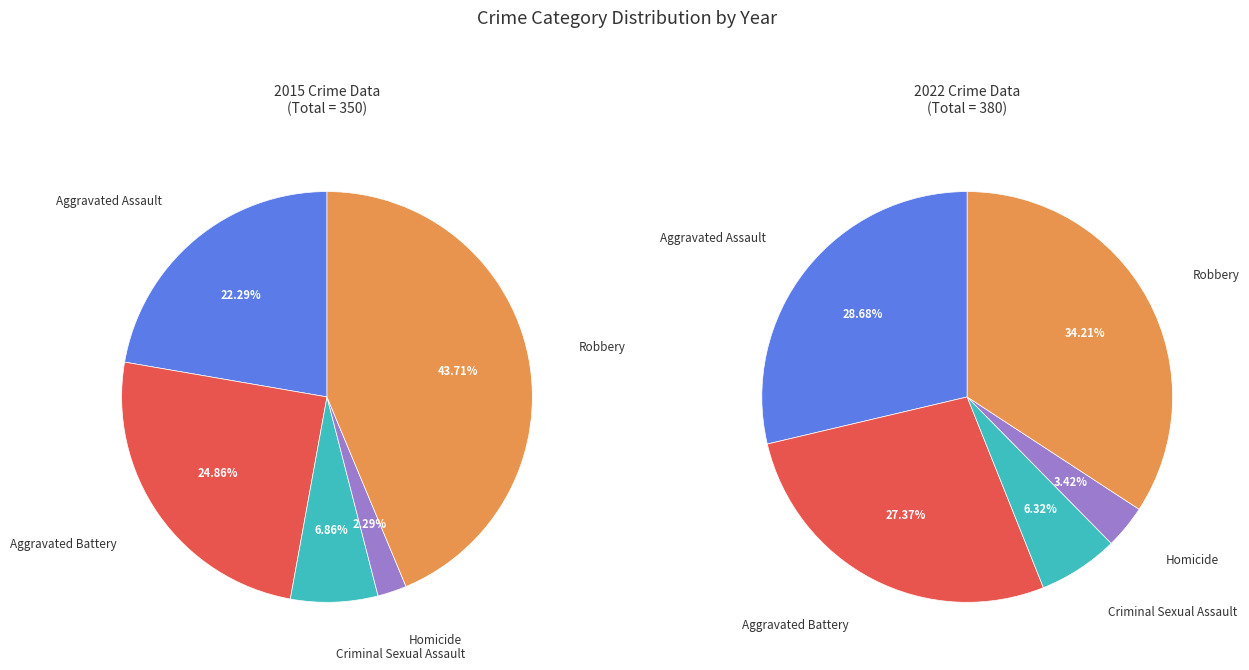

Which slice is the largest?

Robbery